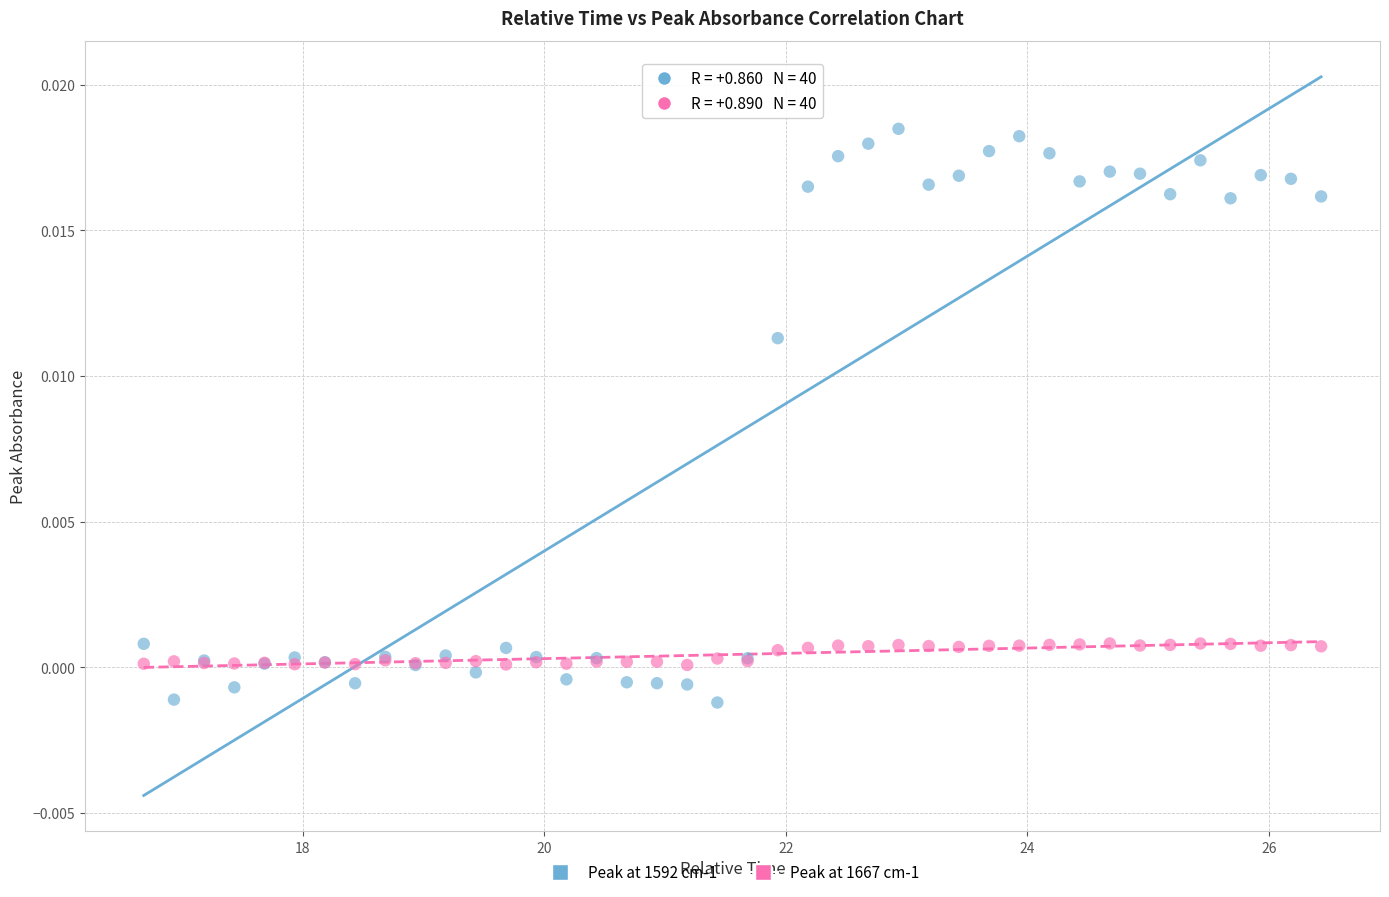

Which series reaches the maximum Y coordinate?

Peak at 1592 cm-1